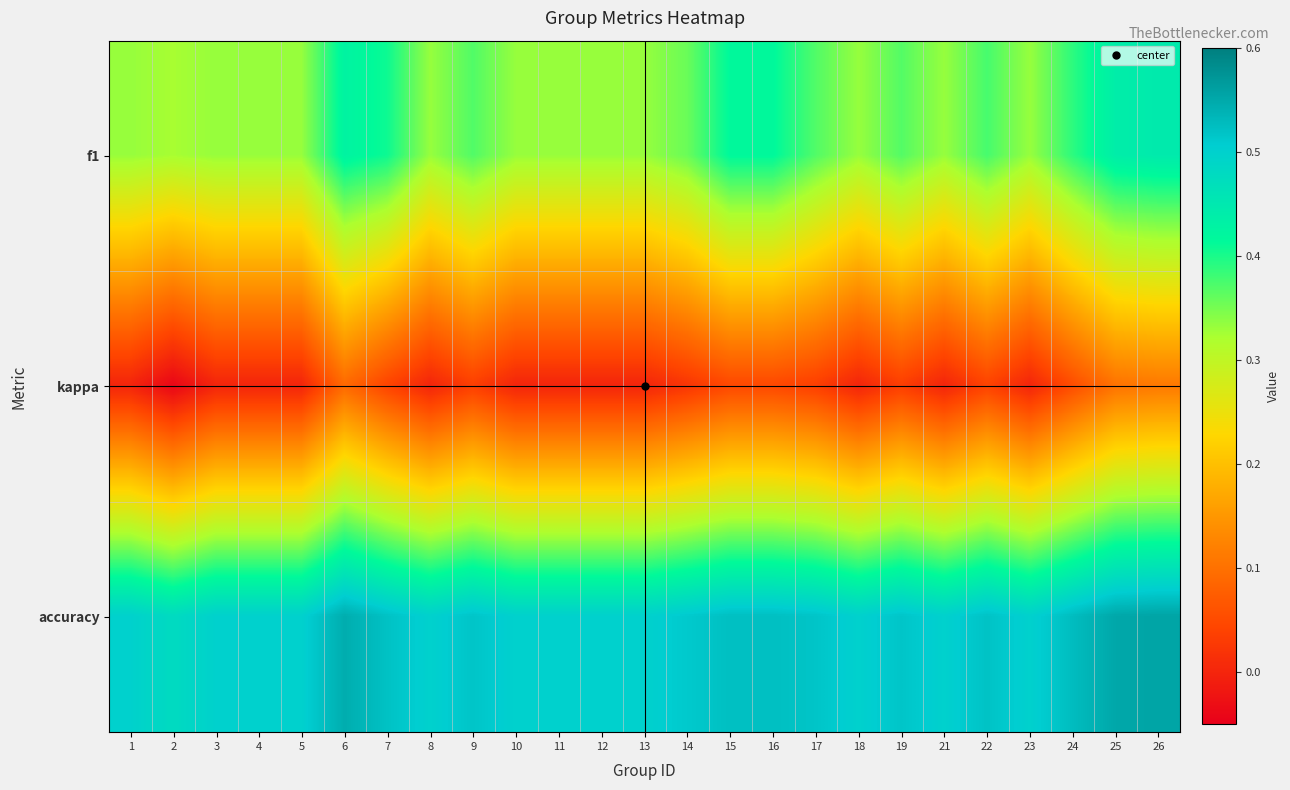

At which category is the sum across all series the highest?

26